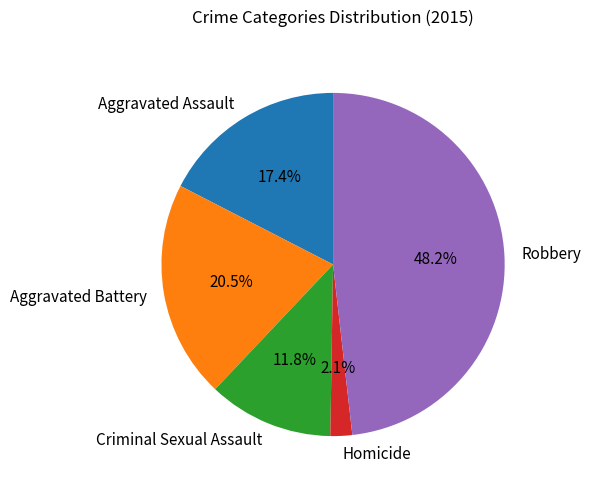

To the nearest percent, what percentage of the pie is Aggravated Assault?

17%